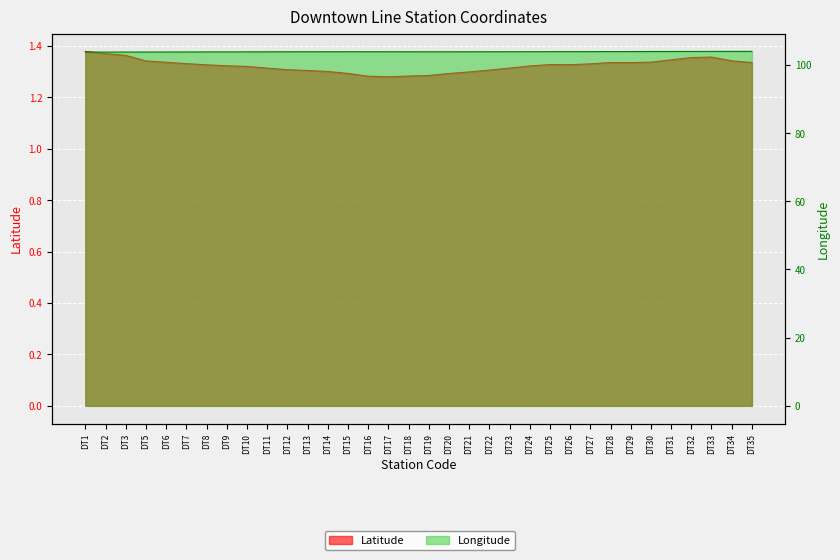

Between DT22 and DT28, which is larger?

DT28